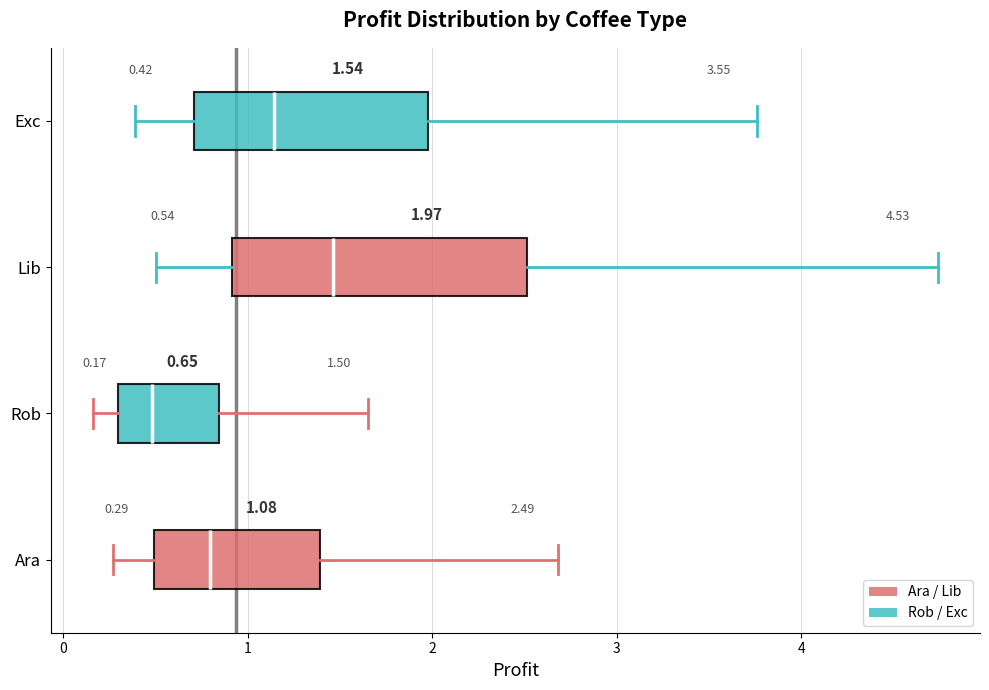

Which box is the widest, from its left edge to its right edge?

Lib